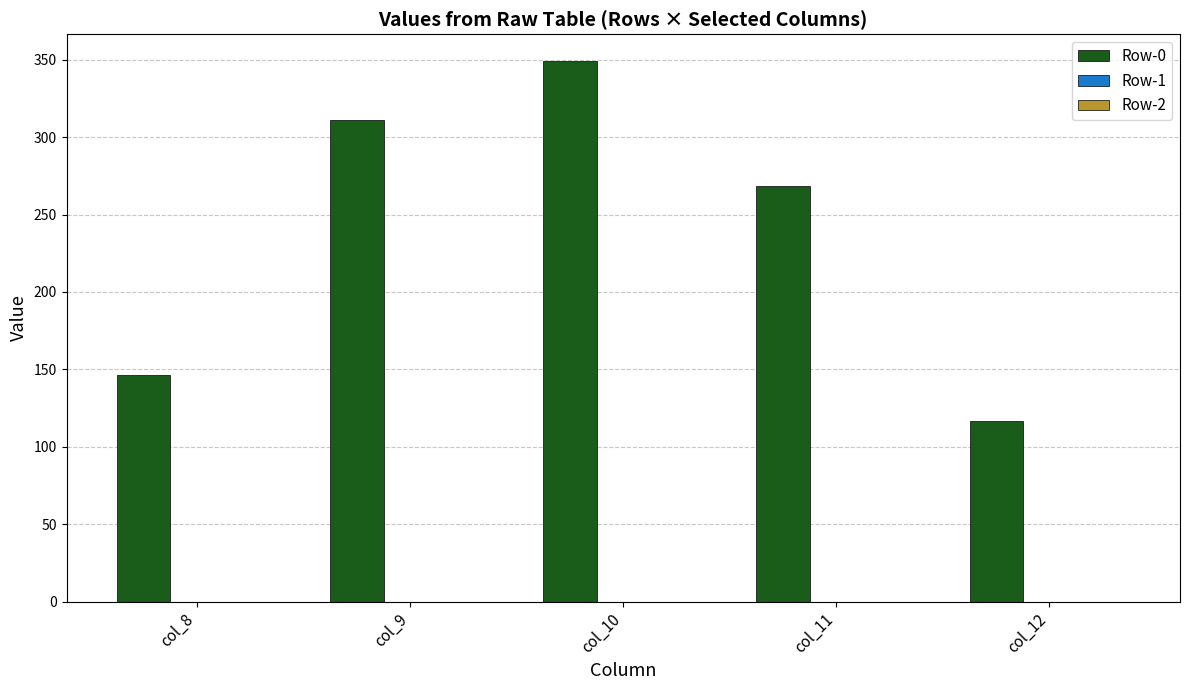

Reading left to right, transcribe all the data shown in this chart.

146.4	311.1	349.1	268.8	116.5